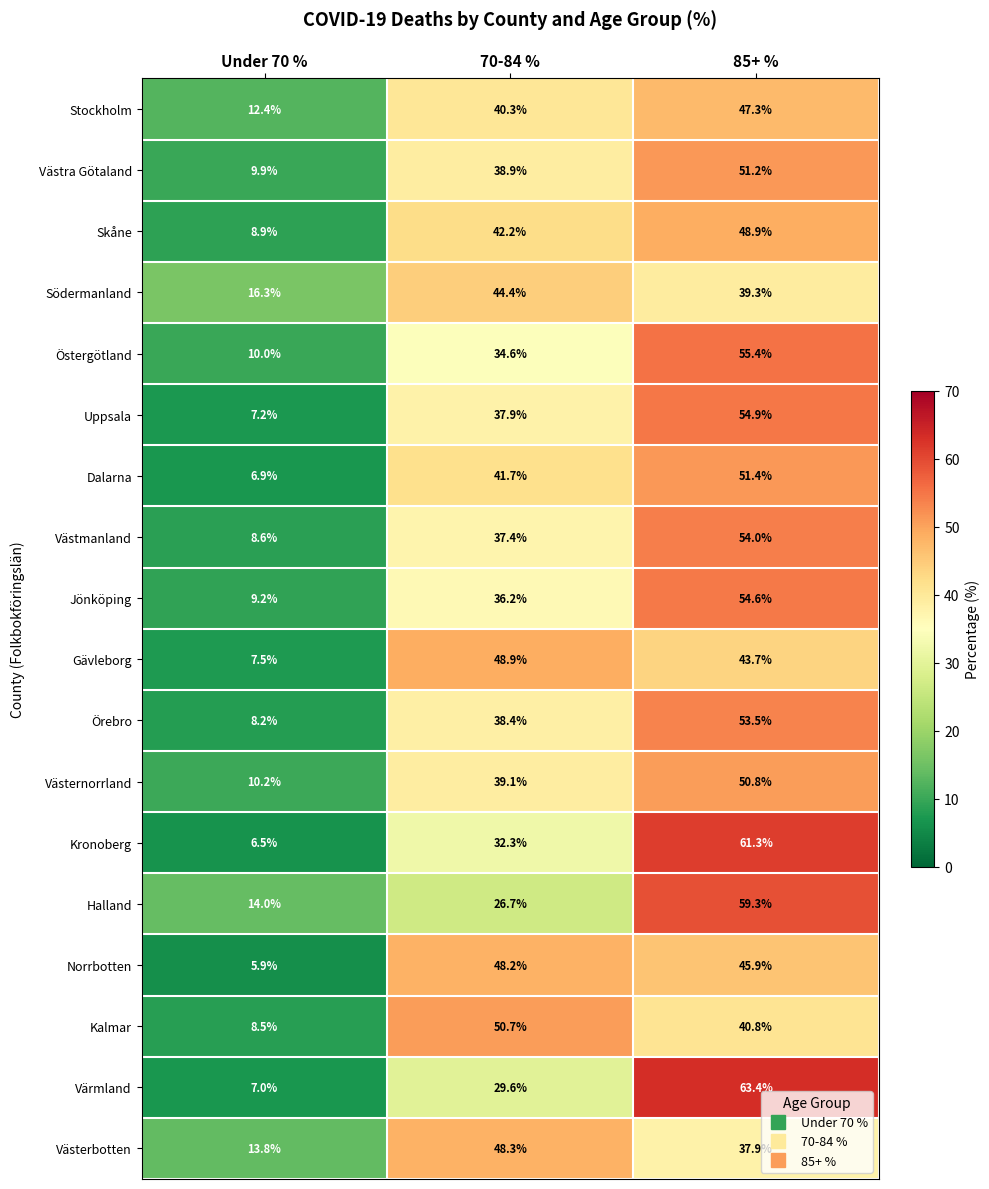

What is the average value of the Örebro series?

33.4